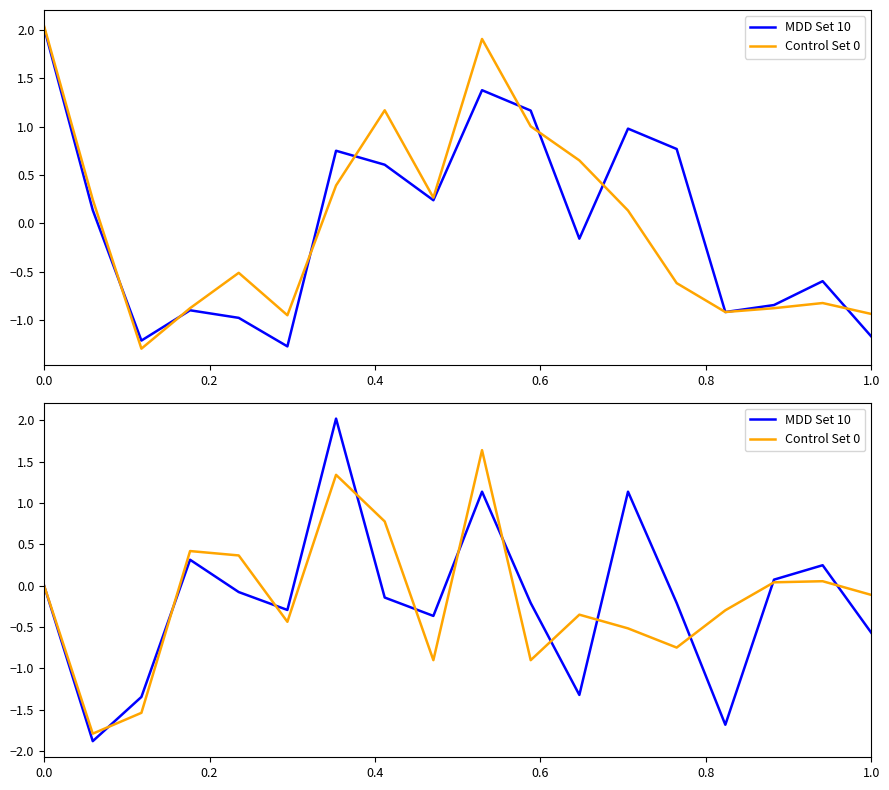

Reading left to right, extract all data points from this chart.

MDD Set 10: 0.0	-1.9	-1.3	0.3	-0.1	-0.3	2.0	-0.1	-0.4	1.1	-0.2	-1.3	1.1	-0.2	-1.7	0.1	0.2	-0.6
Control Set 0: 0.0	-1.8	-1.5	0.4	0.4	-0.4	1.3	0.8	-0.9	1.6	-0.9	-0.4	-0.5	-0.7	-0.3	0.0	0.1	-0.1